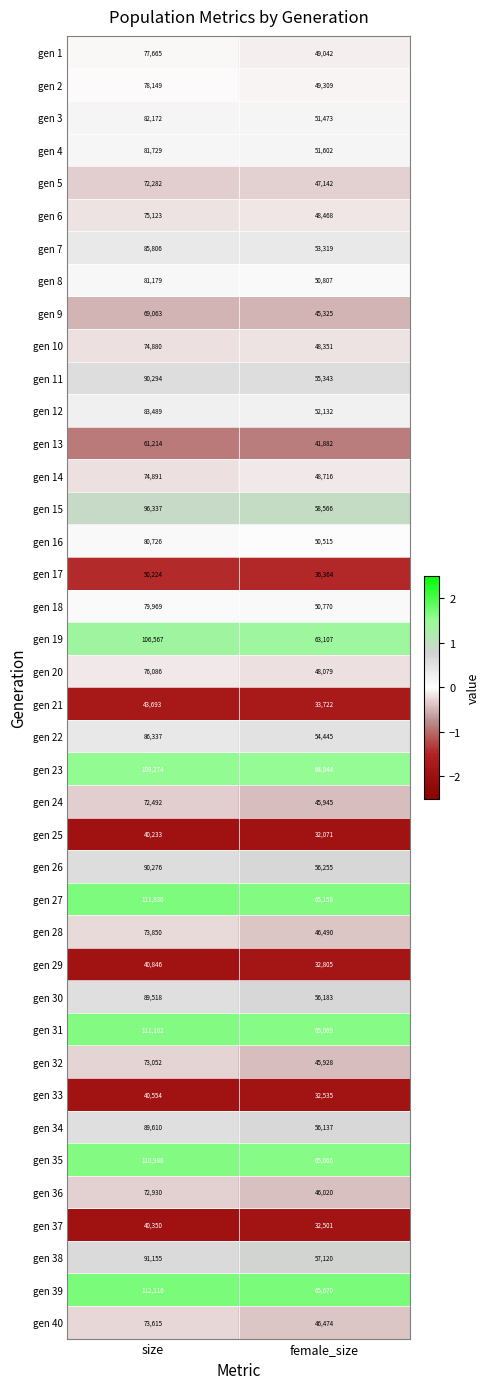

Is the value of gen 24 at female_size greater than the value of gen 15 at size?

No